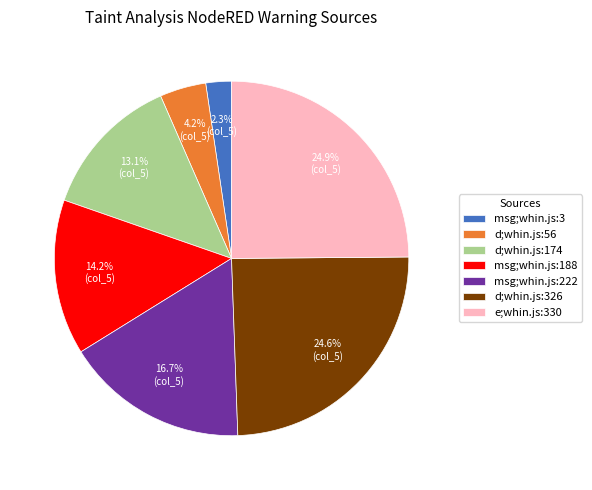

How many segments does this pie chart have?

7